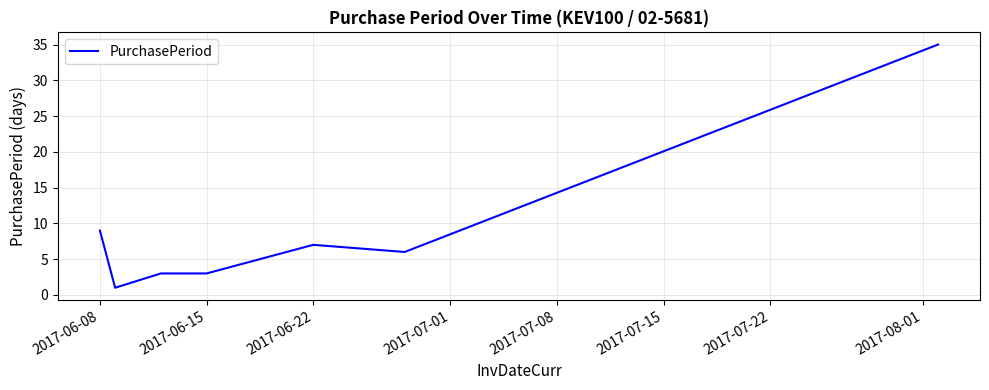

True or false: the data has more than 2 interior local peaks.

False